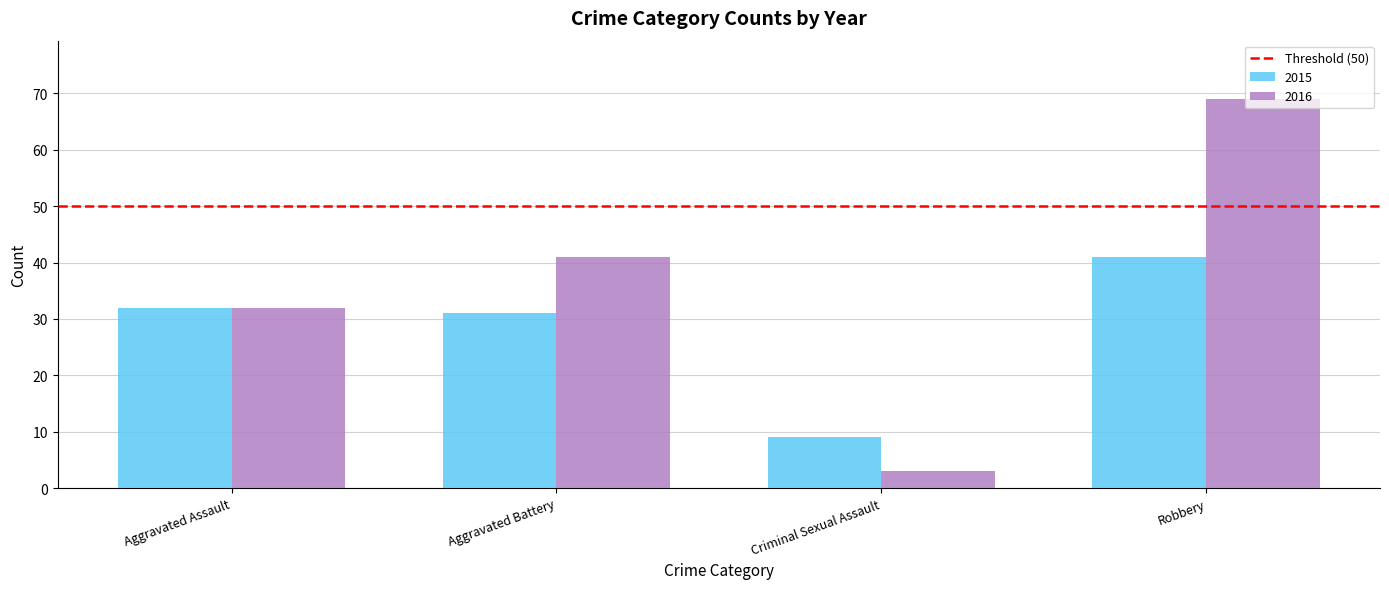

Is the value of 2015 at Criminal Sexual Assault greater than the value of 2016 at Criminal Sexual Assault?

Yes